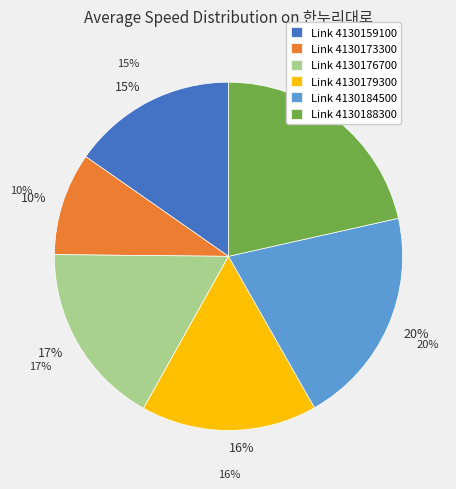

What is the ratio of the value at 4130179300 to the value at 4130173300?

1.7